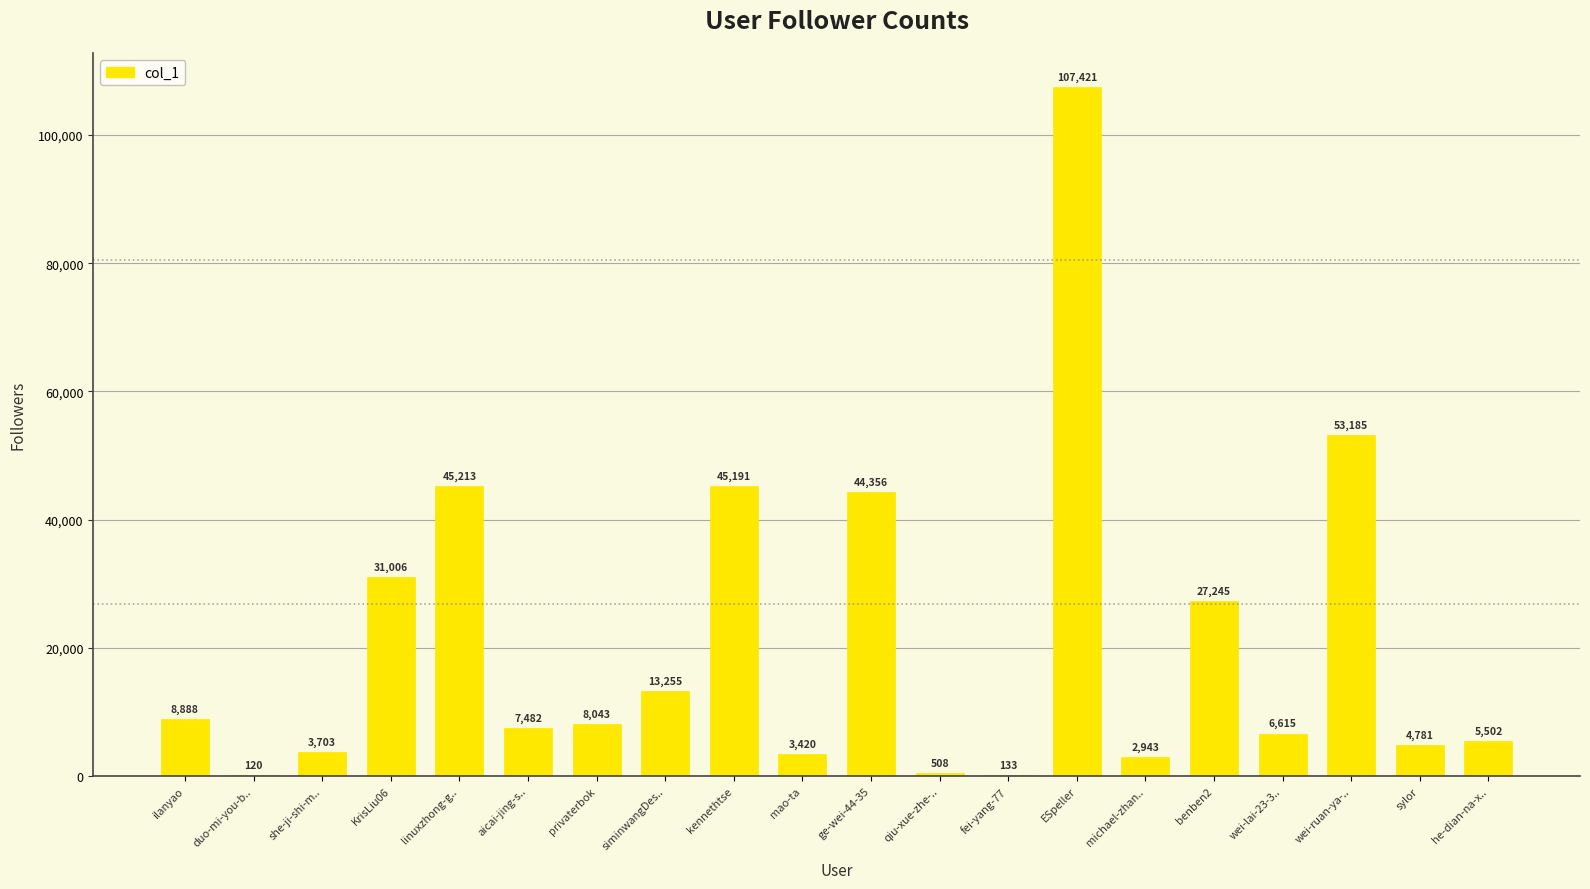

What is the approximate value at ESpeller, to the nearest 10?

107420